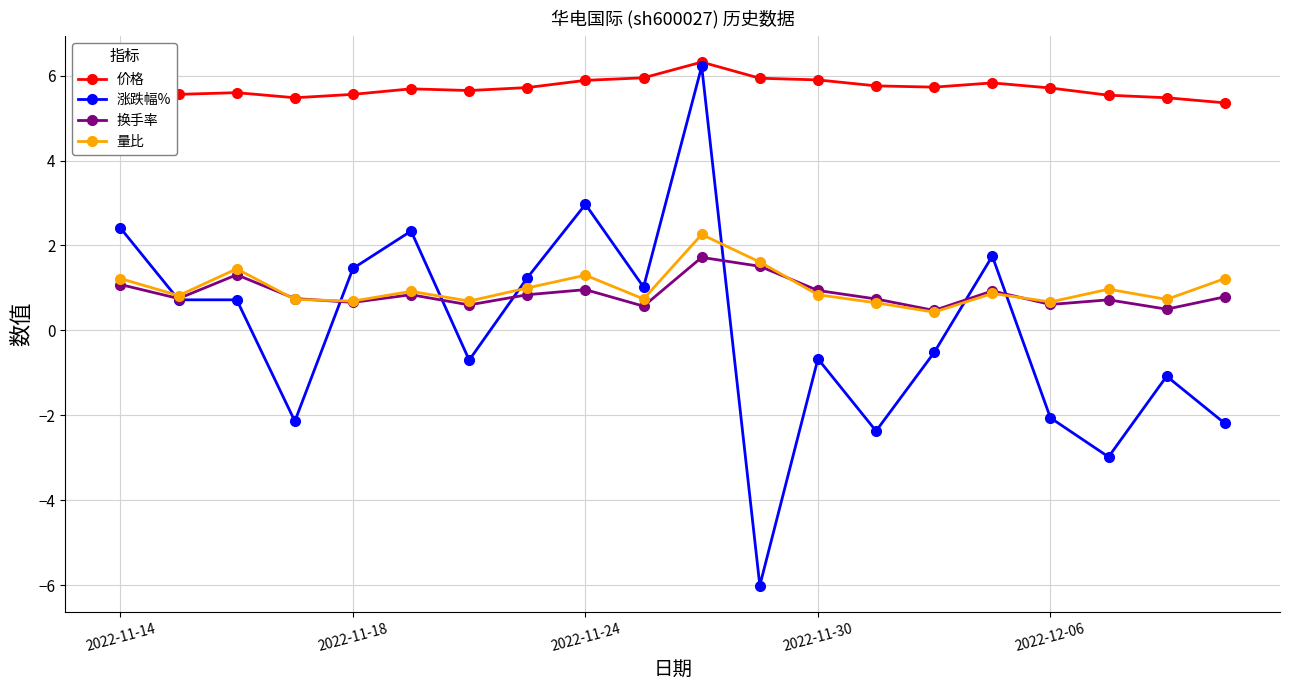

True or false: 价格 and 量比 intersect in this chart.

False